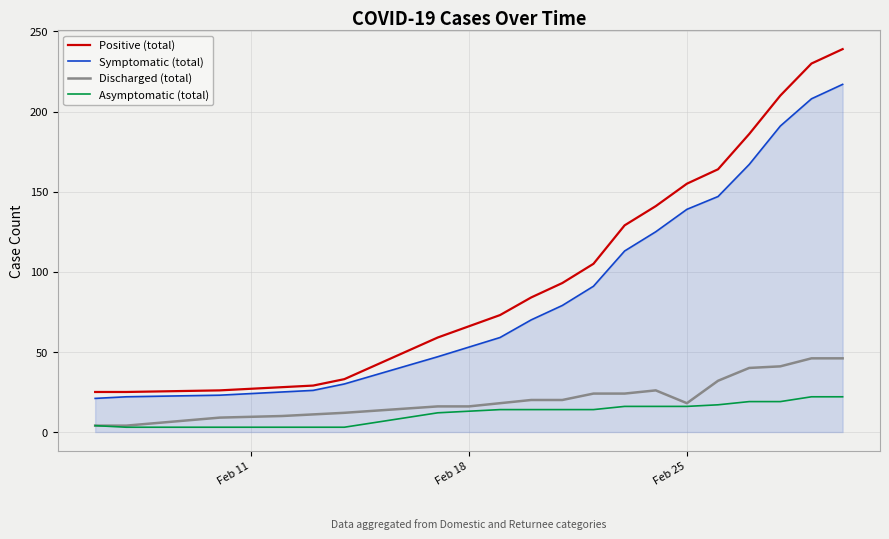

Which series has the largest total across all categories?

Positive (total)